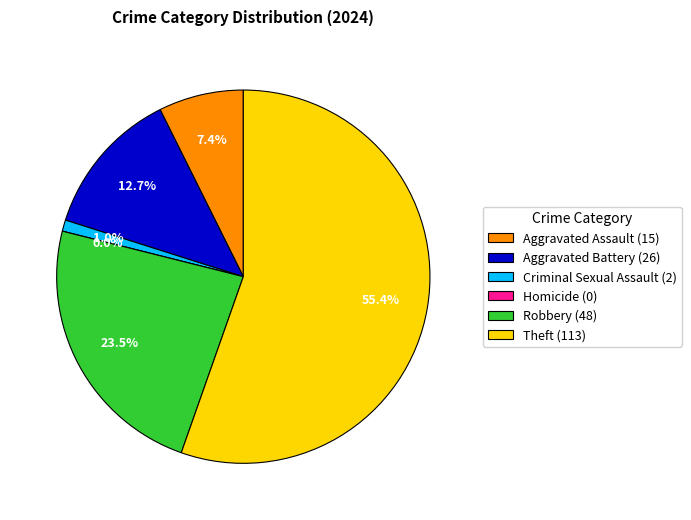

Count the number of slices in the pie.

6